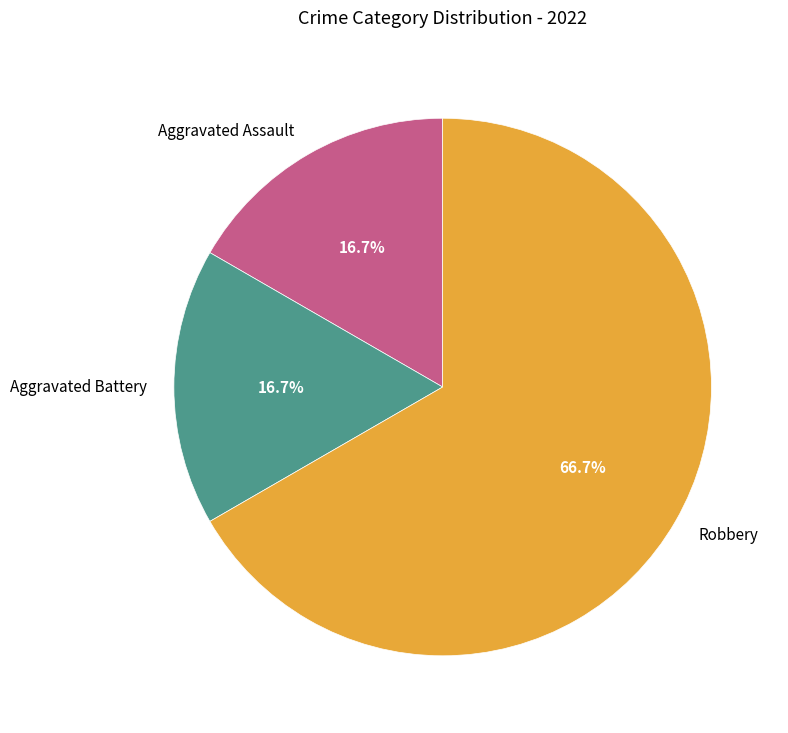

The Robbery slice represents 60% of the pie. True or false?

False